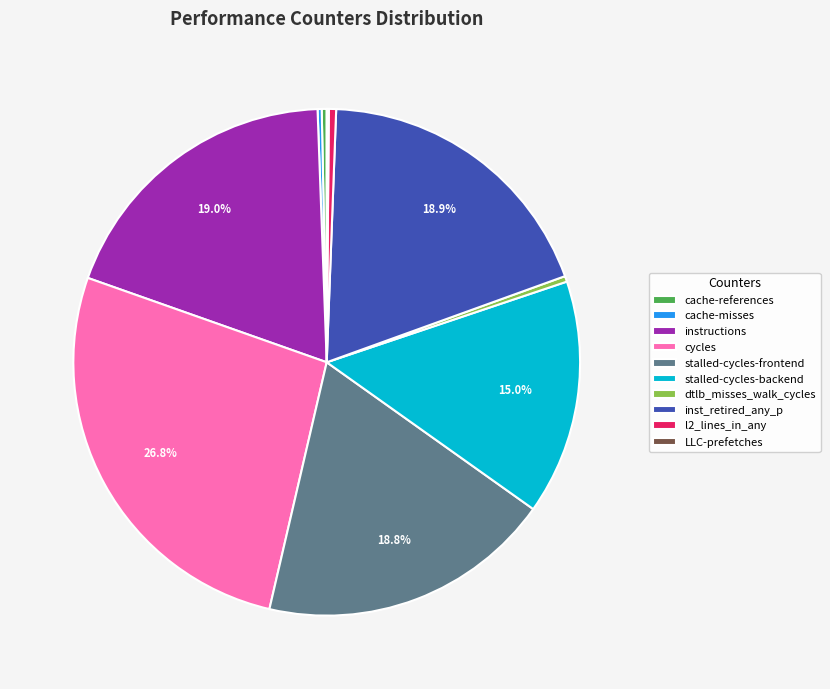

Which has a higher value, stalled-cycles-backend or dtlb_misses_walk_cycles?

stalled-cycles-backend